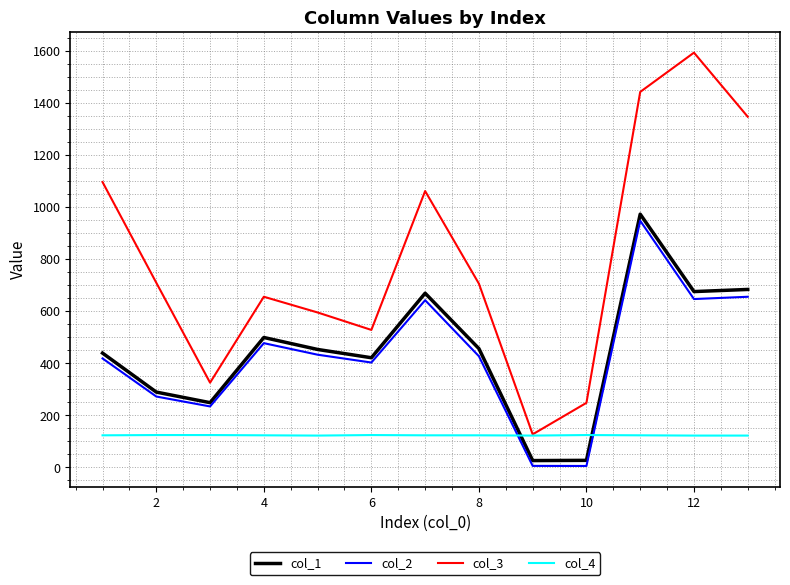

True or false: col_2 and col_4 cross at least once.

True